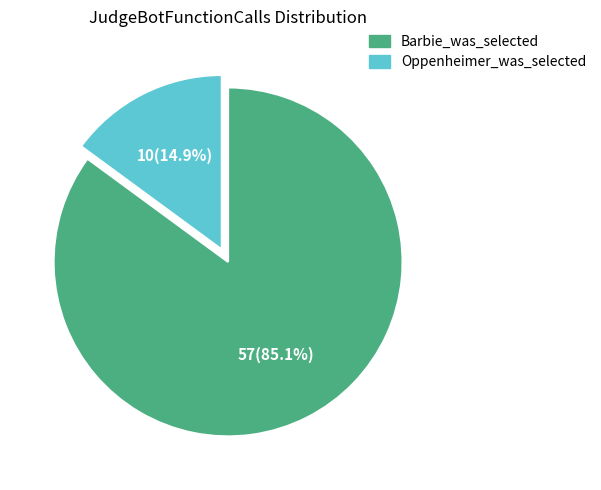

Combined, do Oppenheimer_was_selected and Barbie_was_selected account for over 50%?

Yes